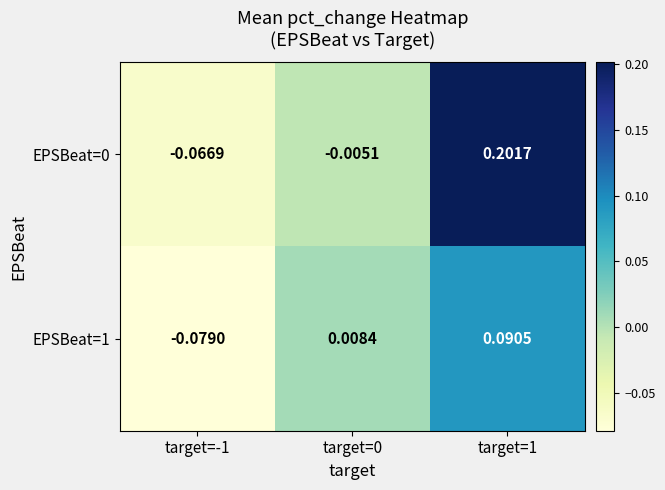

Is the value of EPSBeat=0 at target=1 greater than the value of EPSBeat=1 at target=1?

Yes